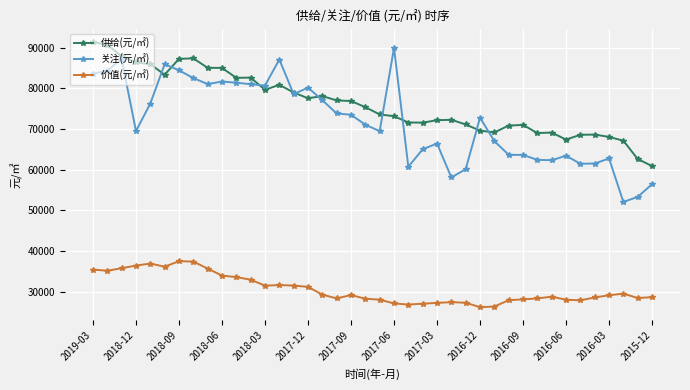

What is the value of the 关注(元/㎡) point at the 37th from the left?

62762